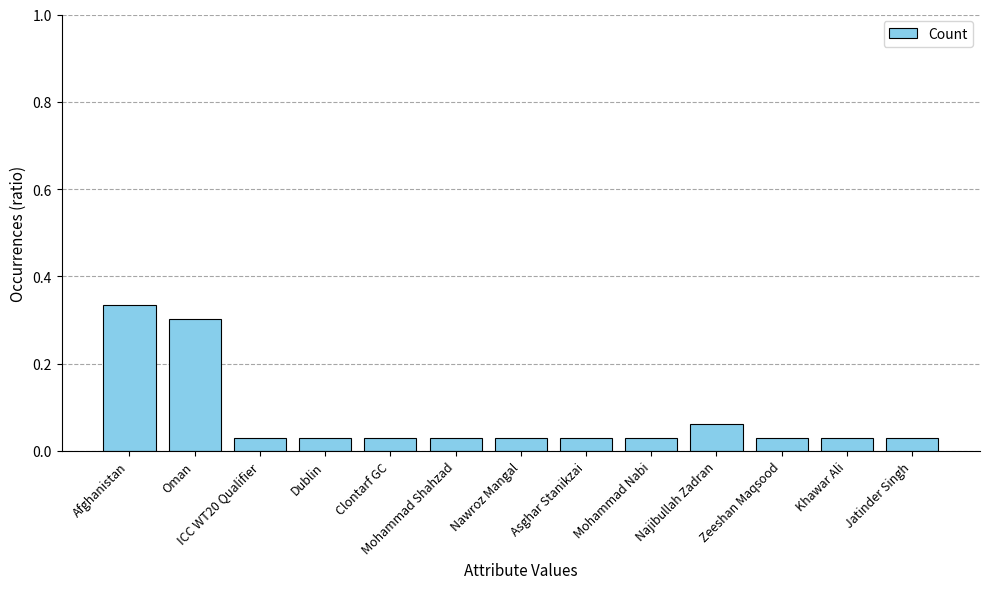

Which label corresponds to the largest value in the chart?

Afghanistan